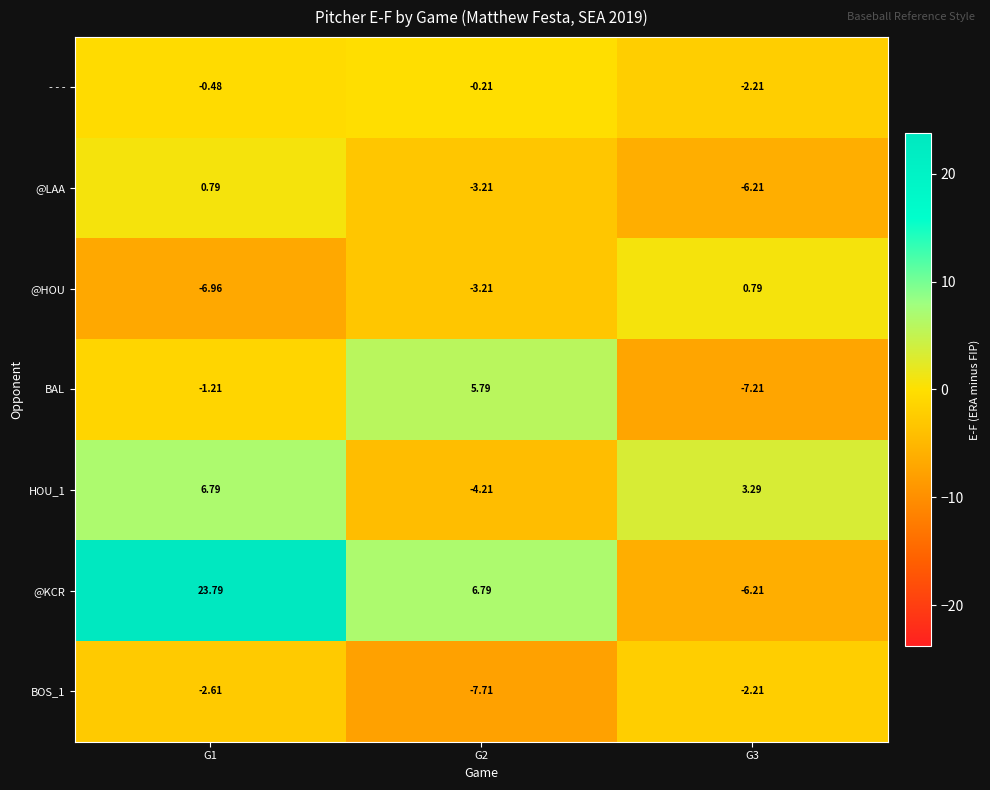

Between G1 and G2, which series saw the biggest shift?

@KCR